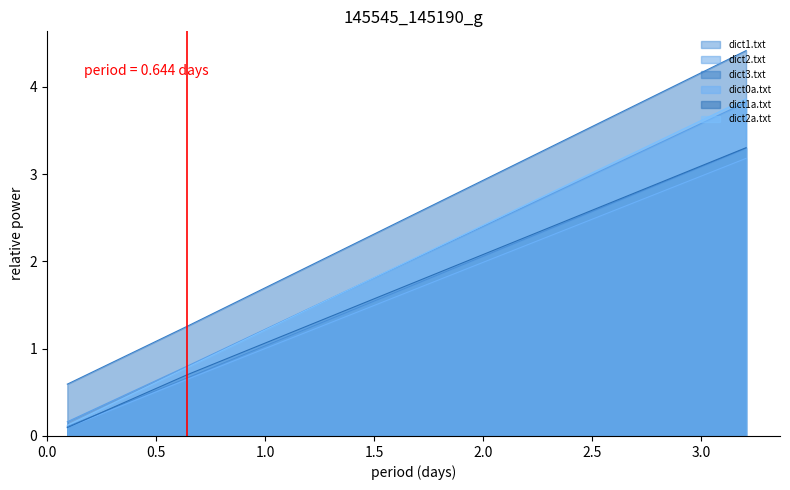

Which series has the largest total across all categories?

dict3.txt